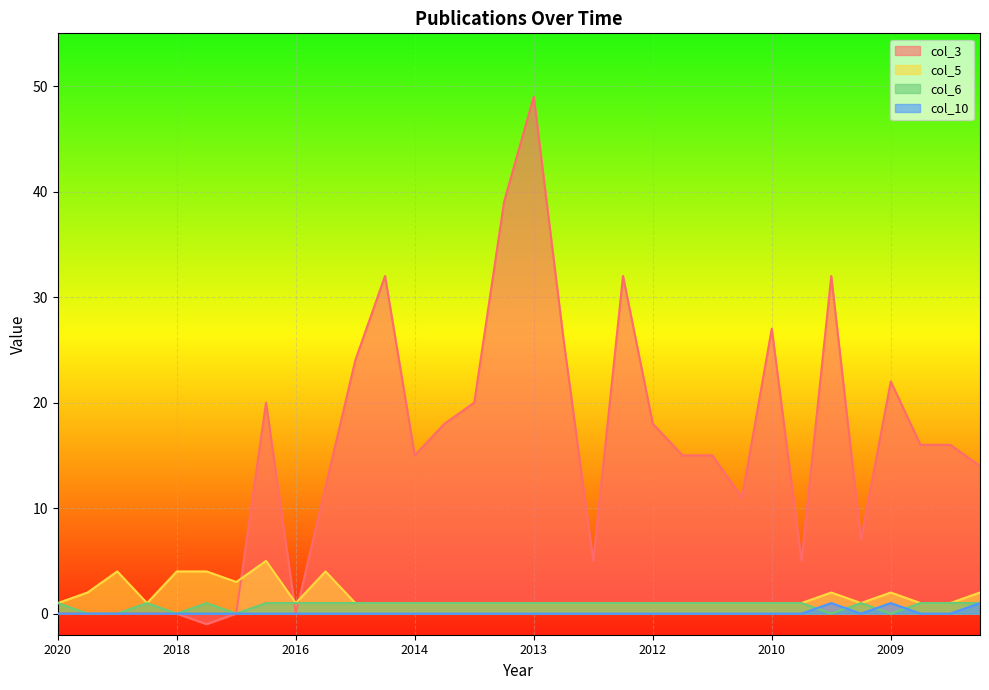

True or false: col_6 has more than 1 points higher than both neighbors.

True